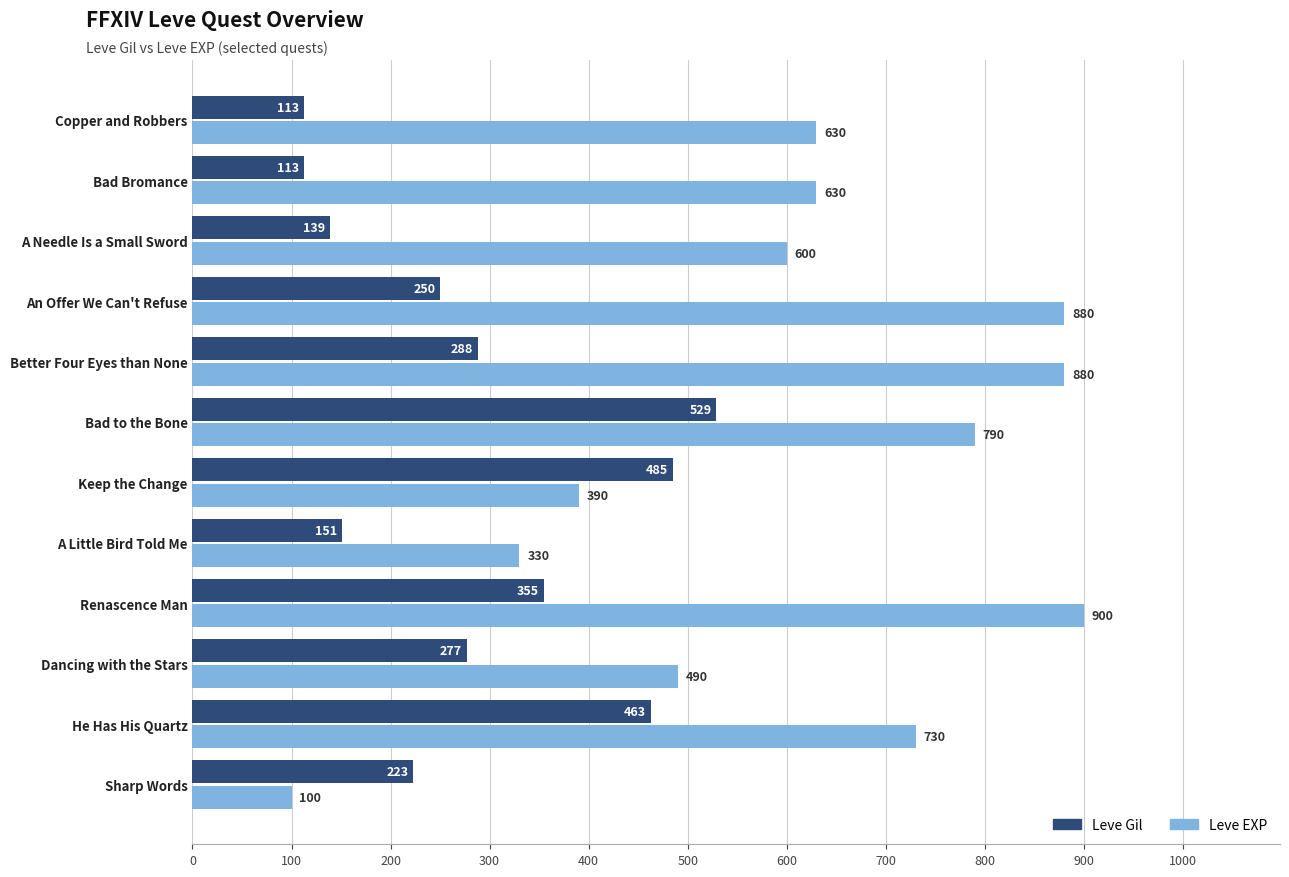

What is the difference between the maximum and minimum values in the Leve Gil series?

416